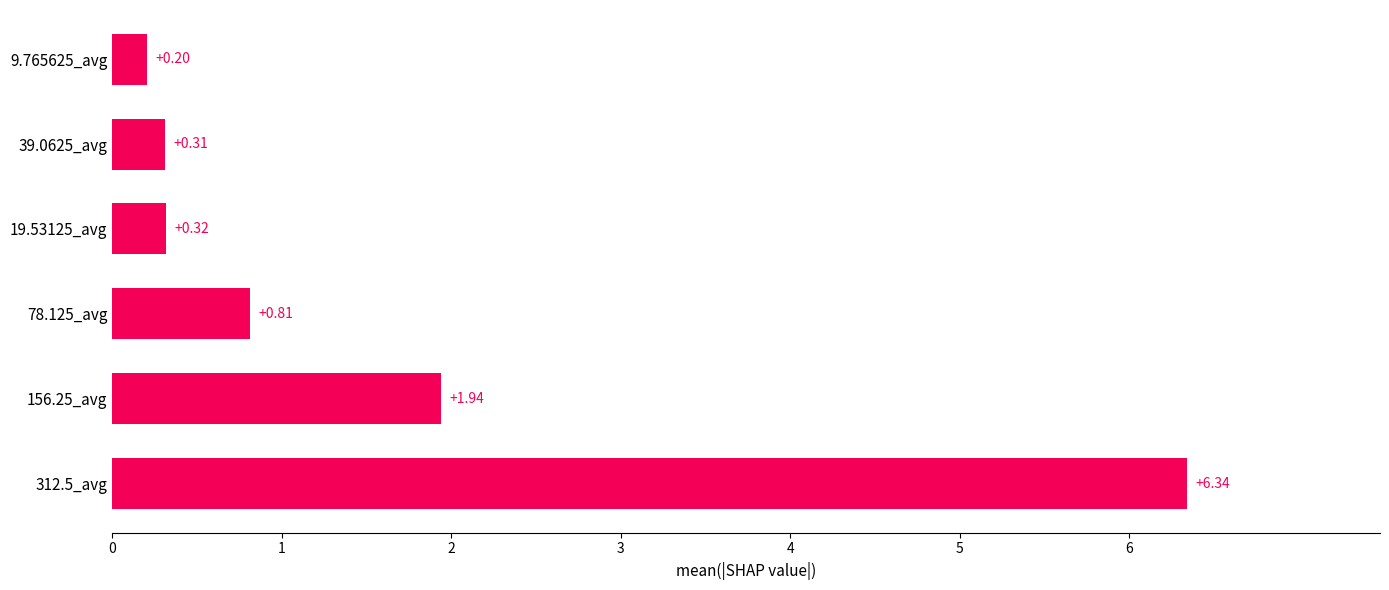

What is the average value?

1.7